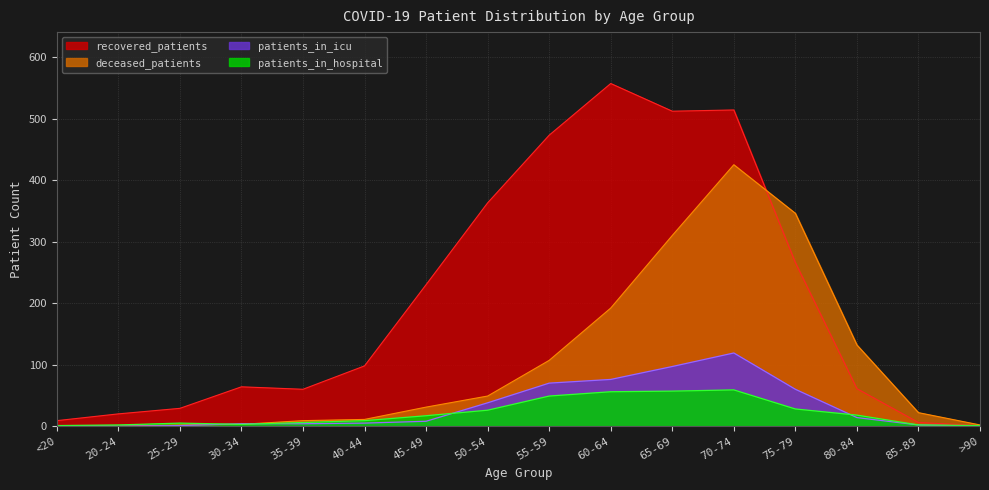

What is the difference between the patients_in_hospital values at <20 and 50-54?

25